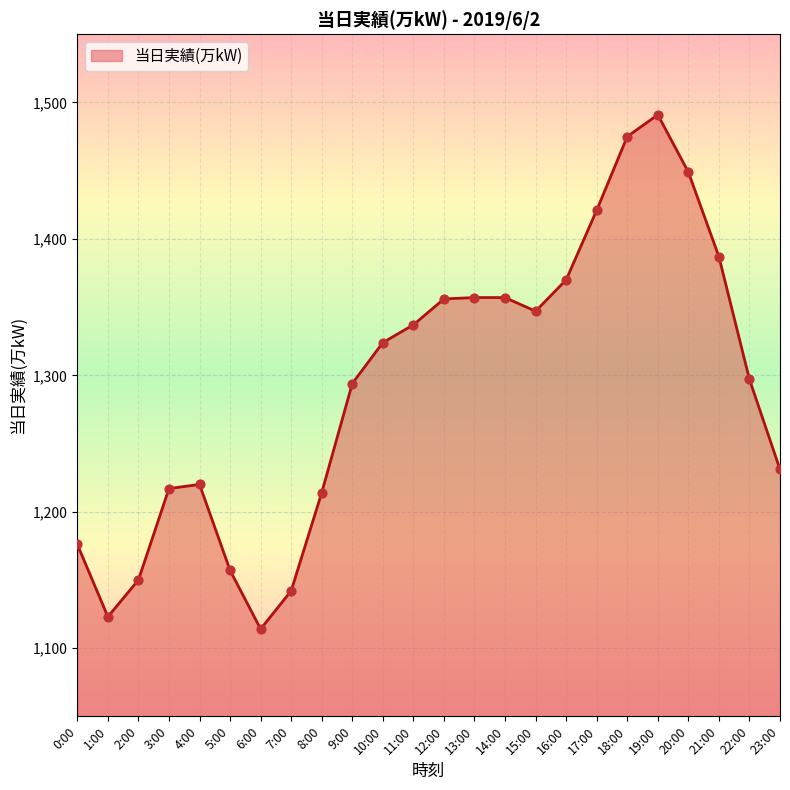

What is the change in value from 0:00 to 4:00?

+44